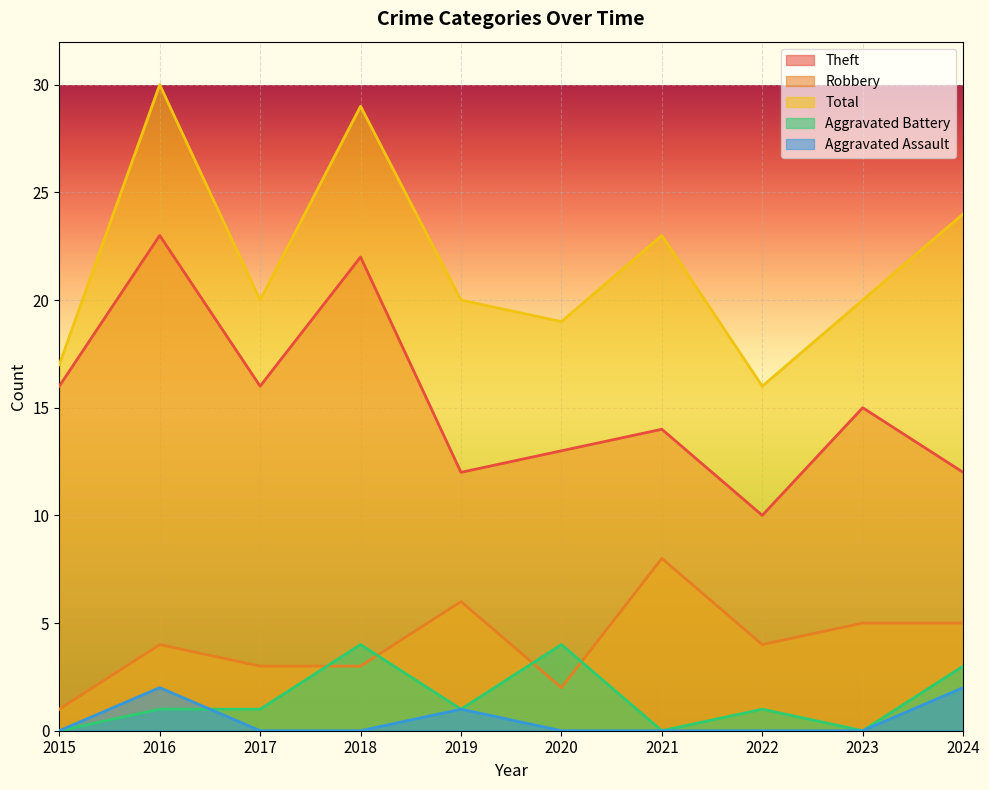

Which series has the largest range (max minus min)?

Total